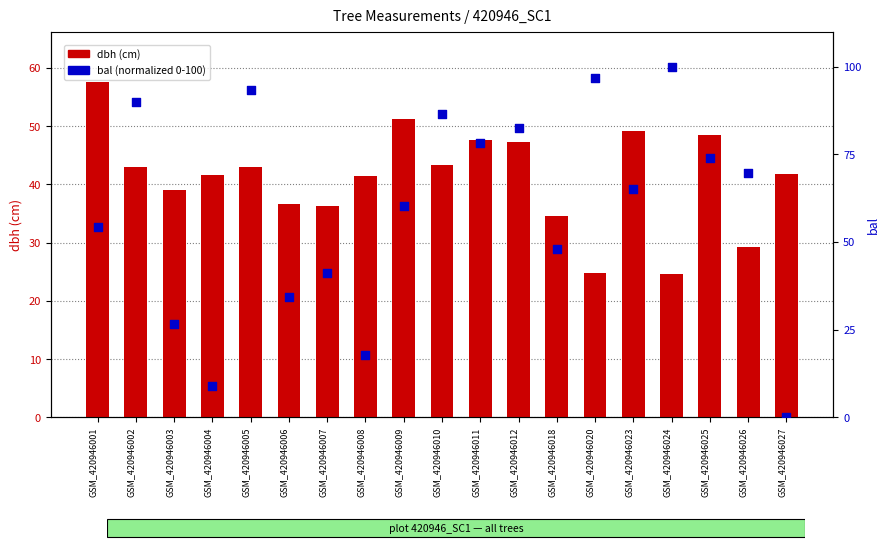

What are all the series names shown in the legend?

dbh (cm), bal (normalized)